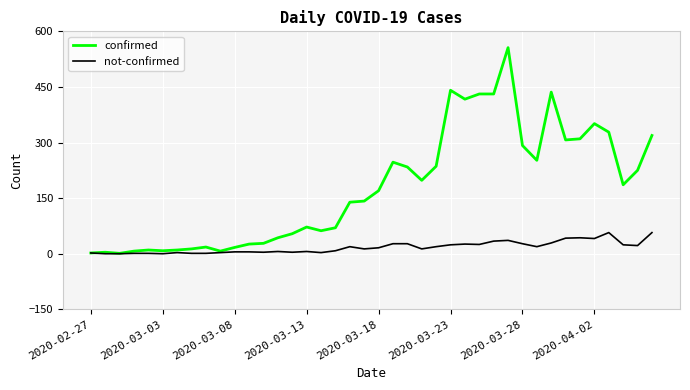

What is the sum of all not-confirmed values?

693